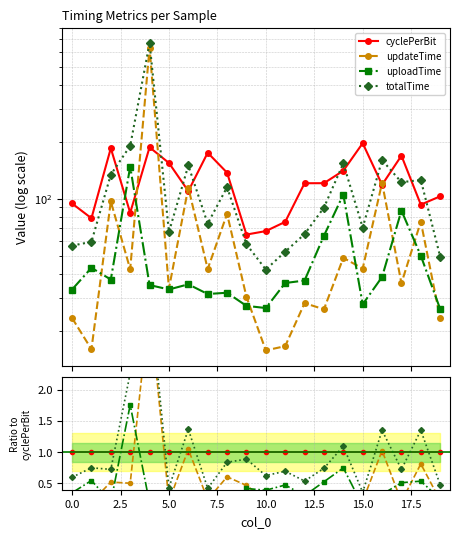

Which series has the largest total across all categories?

cyclePerBit